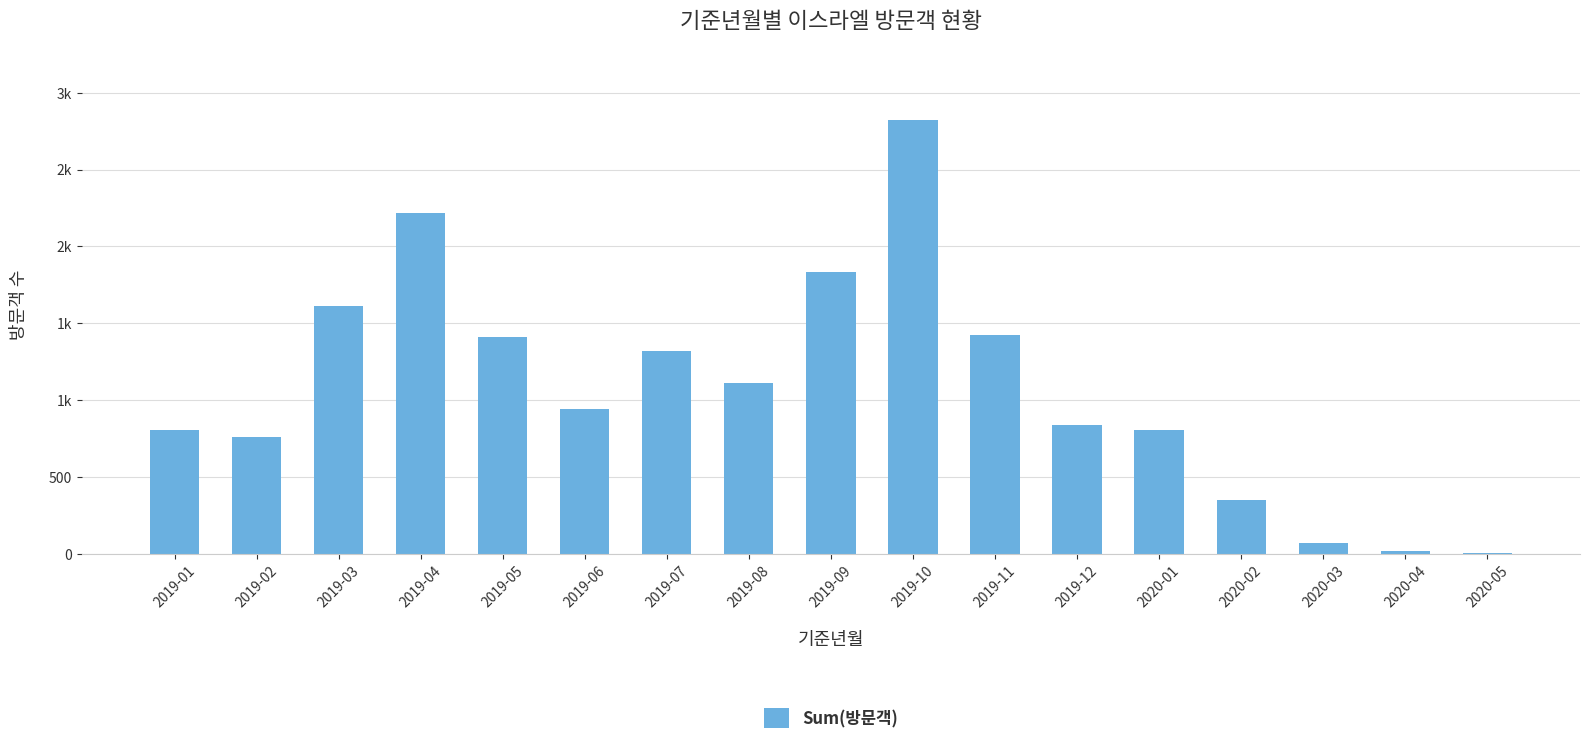

Are the bars horizontal?

No